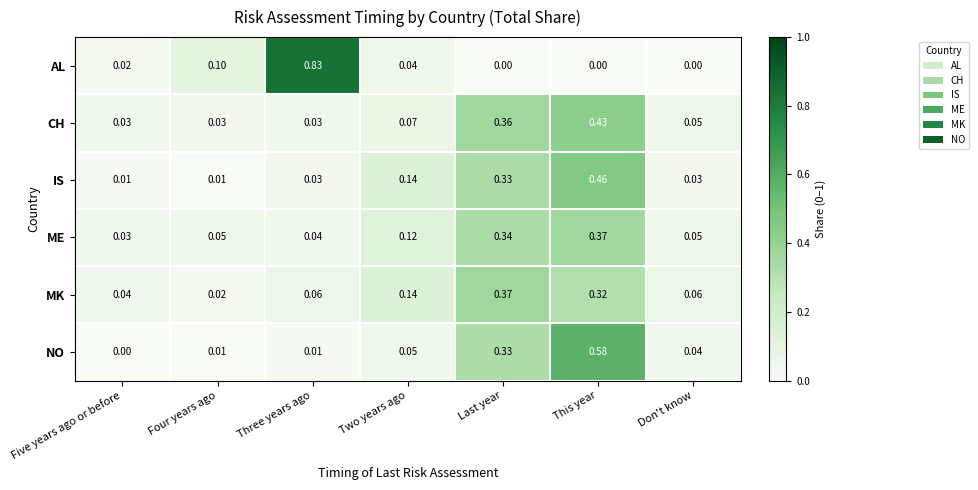

At which category is the sum across all series the highest?

This year